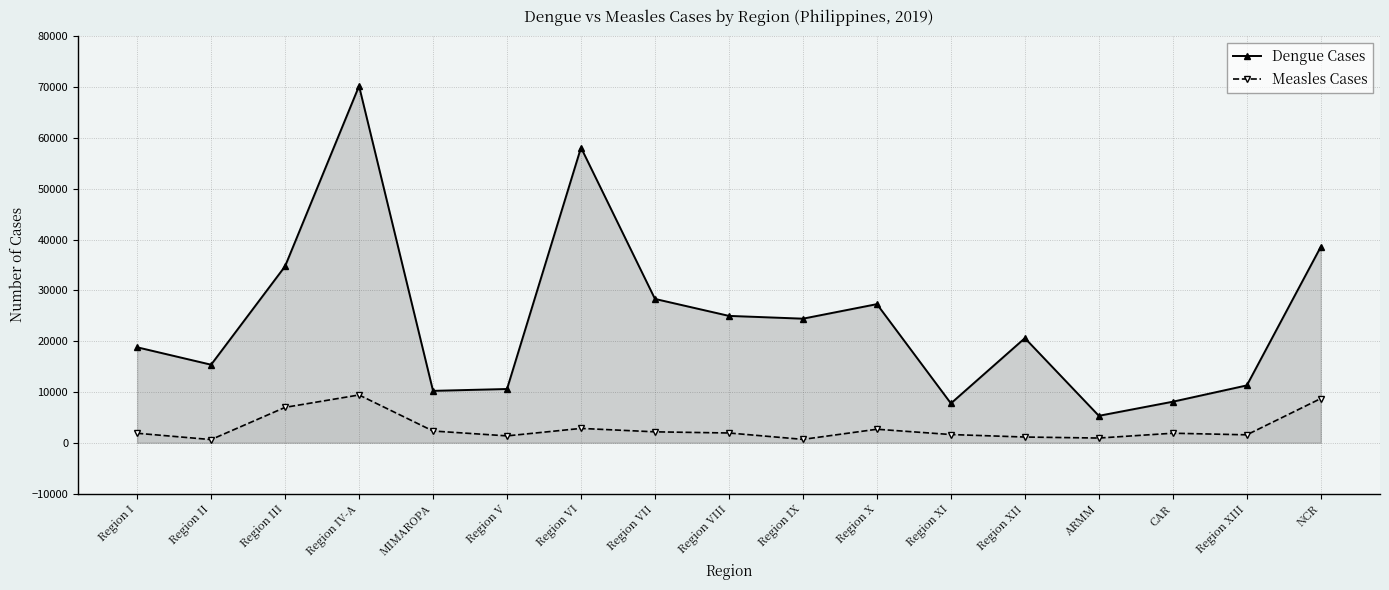

Rank the series by their maximum value, from highest to lowest.

Dengue Cases, Measles Cases